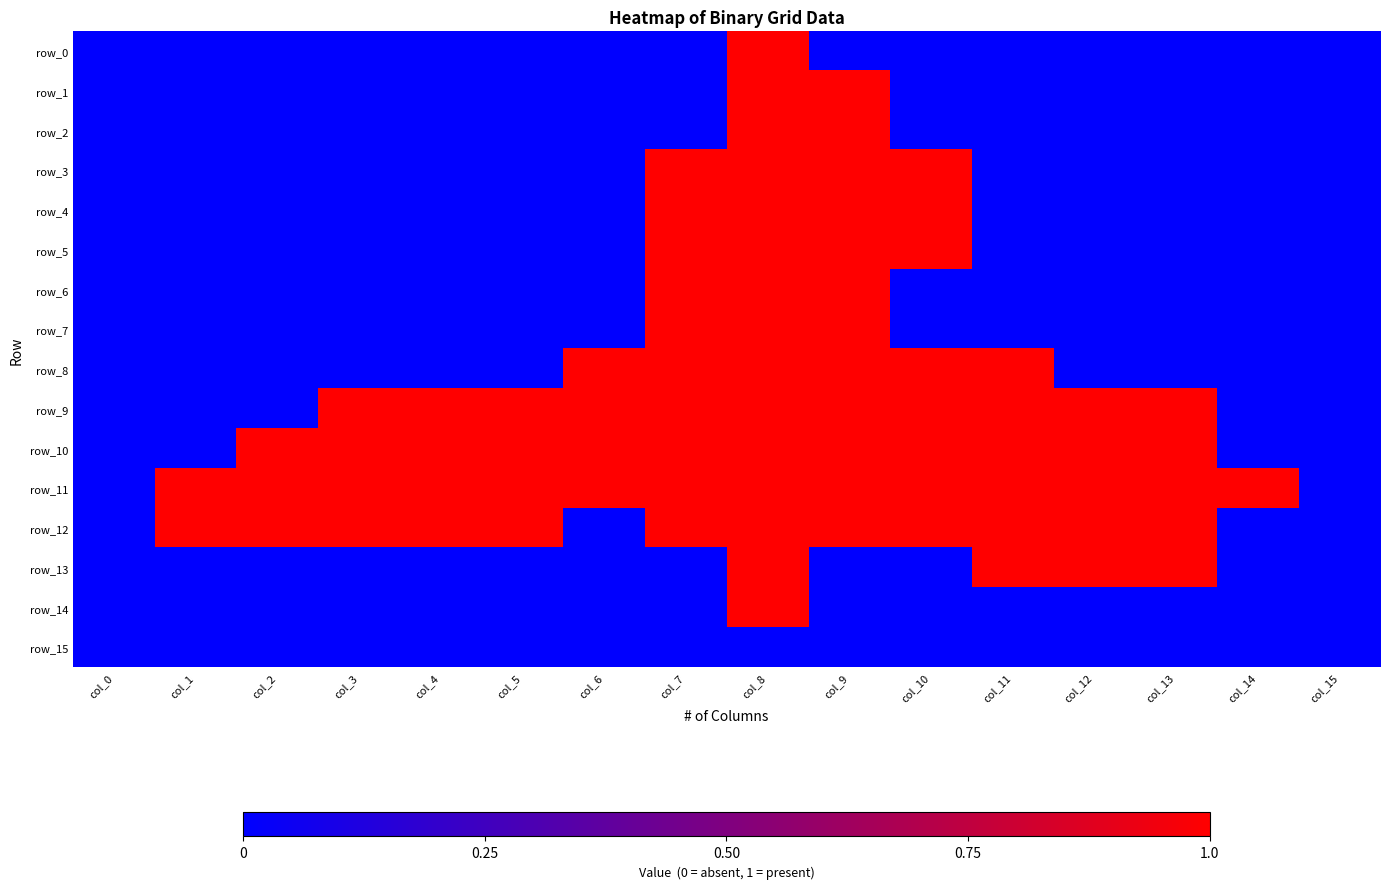

The value of row_4 at col_9 is 1. True or false?

True